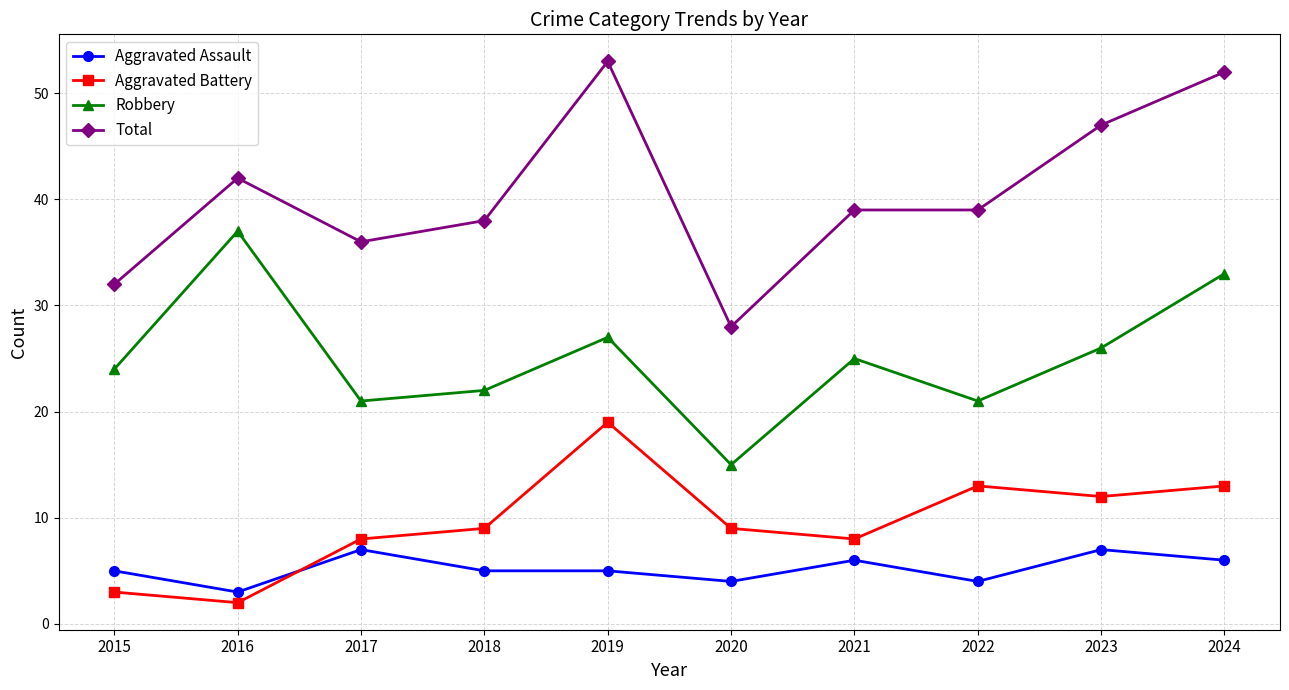

Where is Robbery nearest to the value 26?

2023